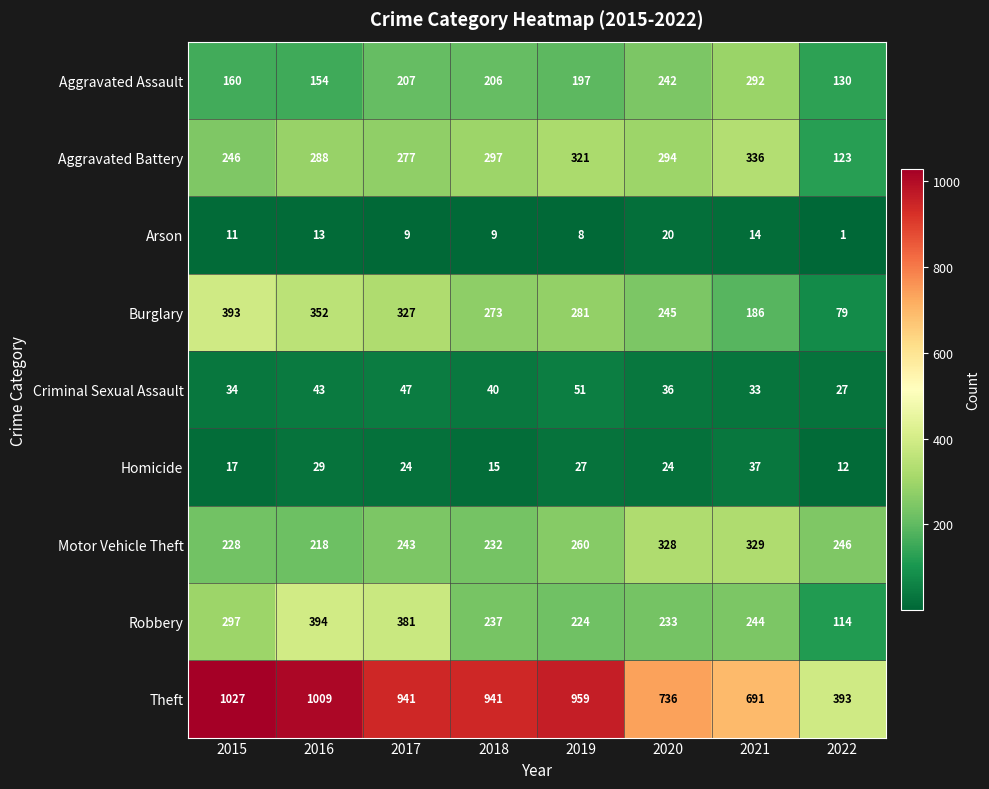

At how many categories does at least one series exceed 266?

8